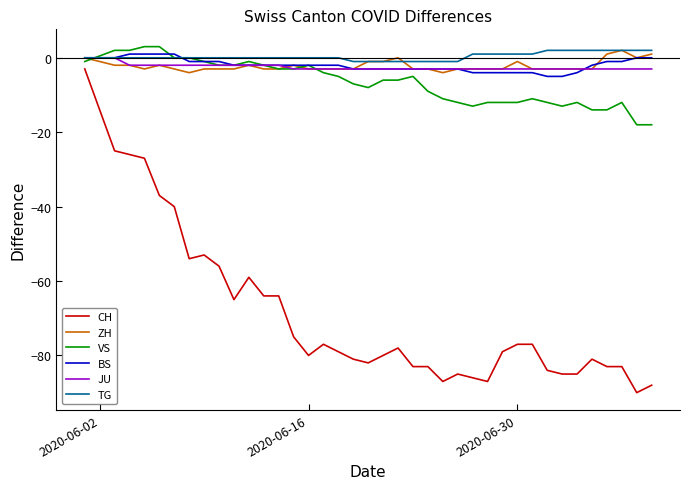

What is the minimum value for JU?

-3